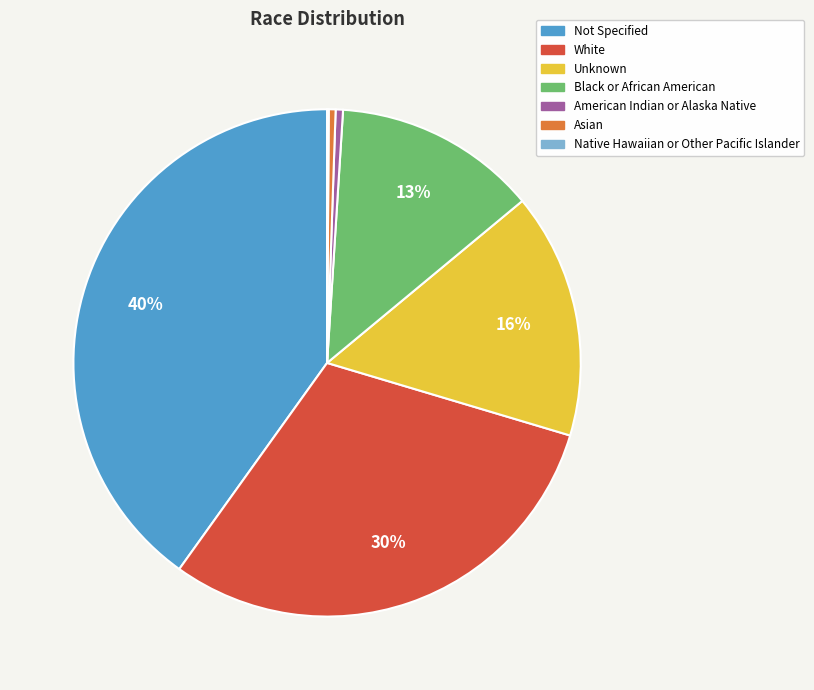

Is there a majority slice in this chart?

No